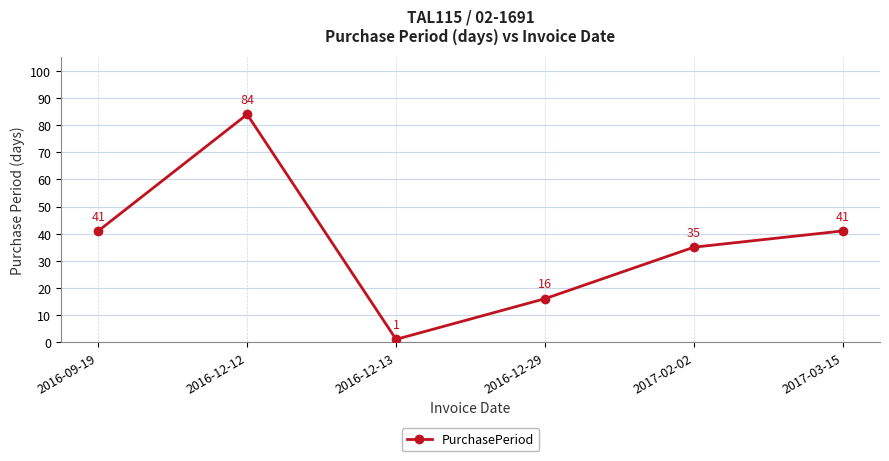

How many interior local valleys (lower than both neighbors) does the data have?

1